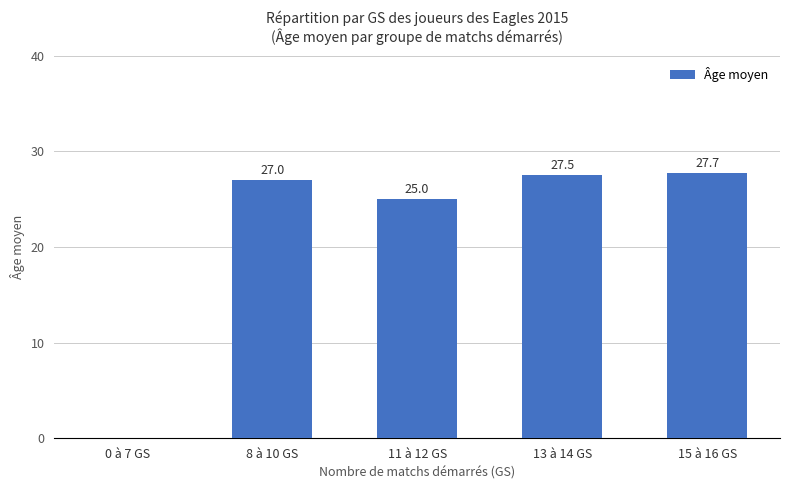

What is the maximum value shown in the chart?

27.7